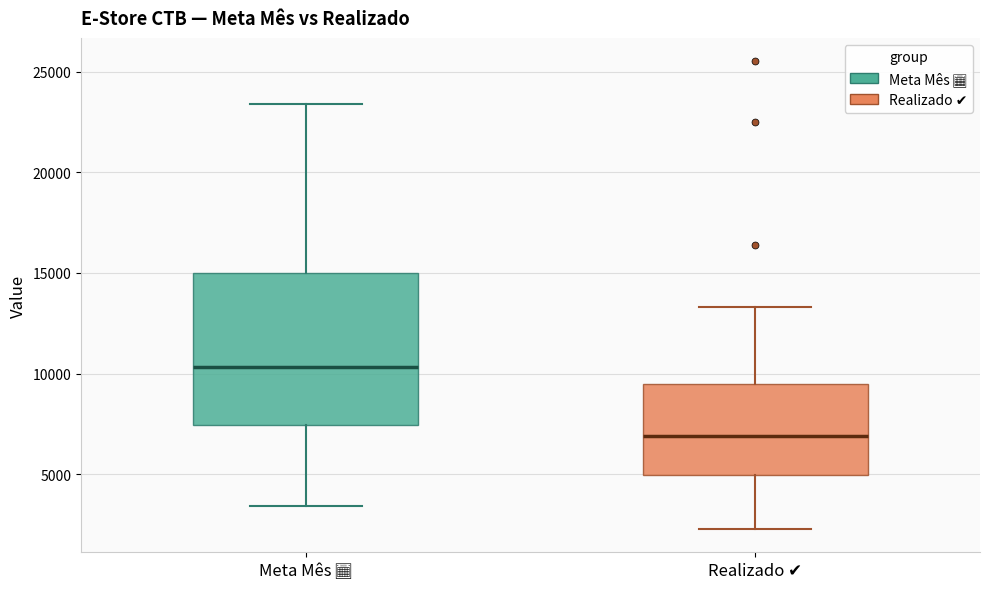

Where does the median line of the box for Meta Mês 📅 sit on the y-axis? The values are not printed on the chart, so give them approximately, as read against the axis.

10500